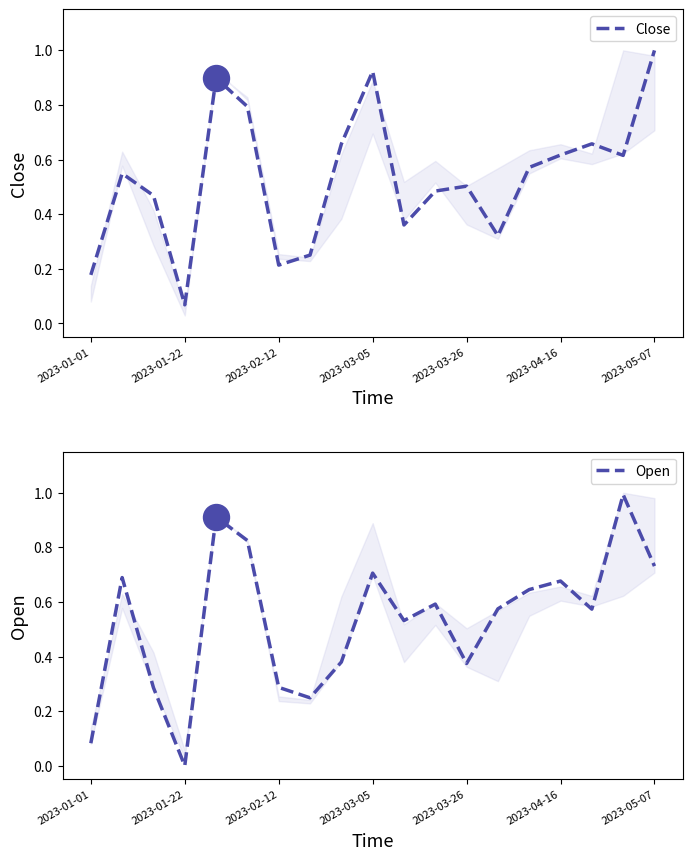

At how many categories does at least one series exceed 0?

19